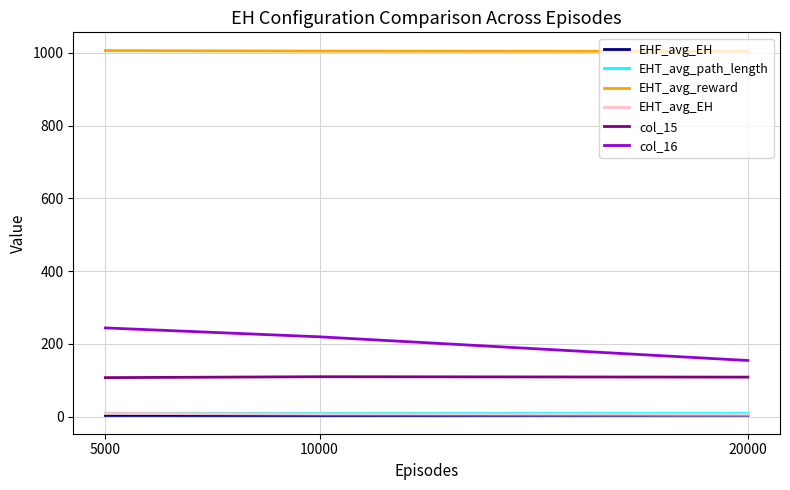

What is the lowest value of the col_16 series?

154.1